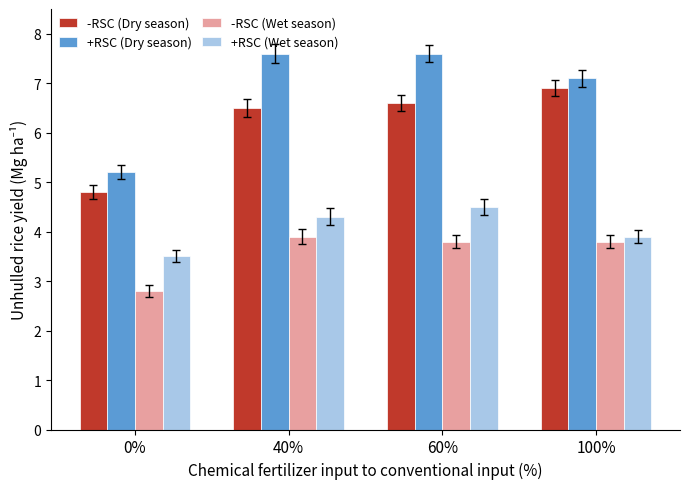

What is the value of the +RSC (Dry season) bar at the 4th from the left?

7.1